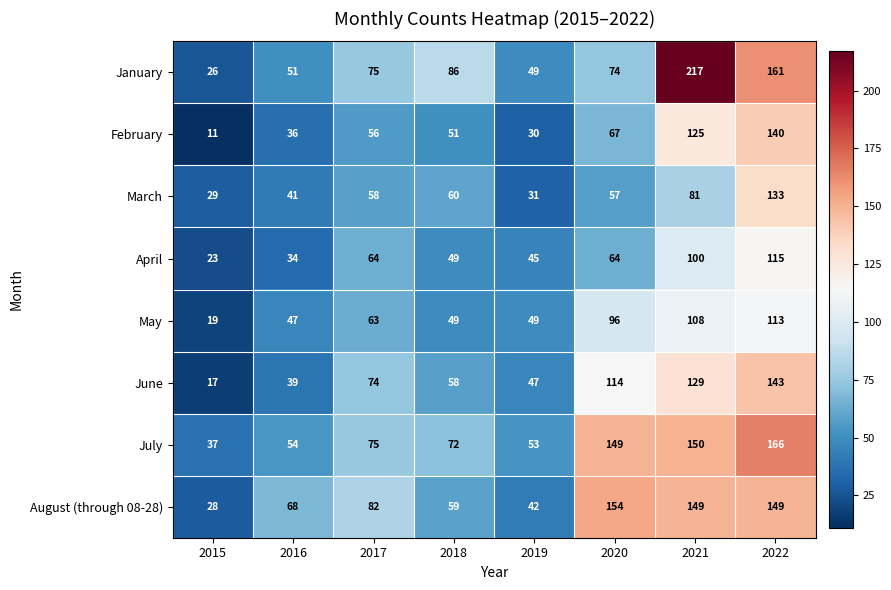

Rank the series by their maximum value, from lowest to highest.

May, April, March, February, June, August (through 08-28), July, January